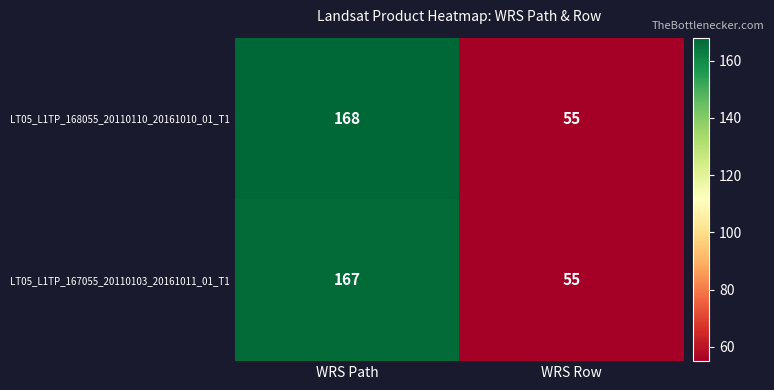

How many series are shown in this chart?

2